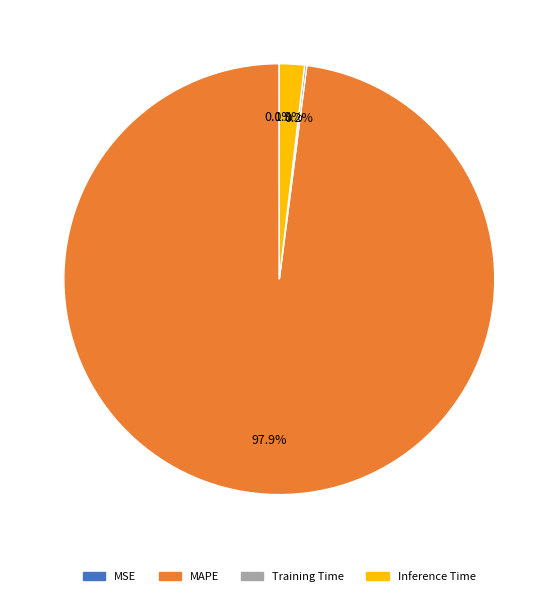

What is the largest slice in the pie chart?

MAPE